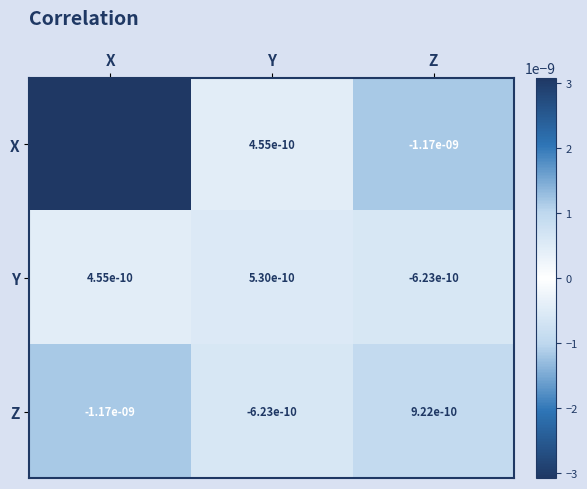

Which series has the largest total across all categories?

X